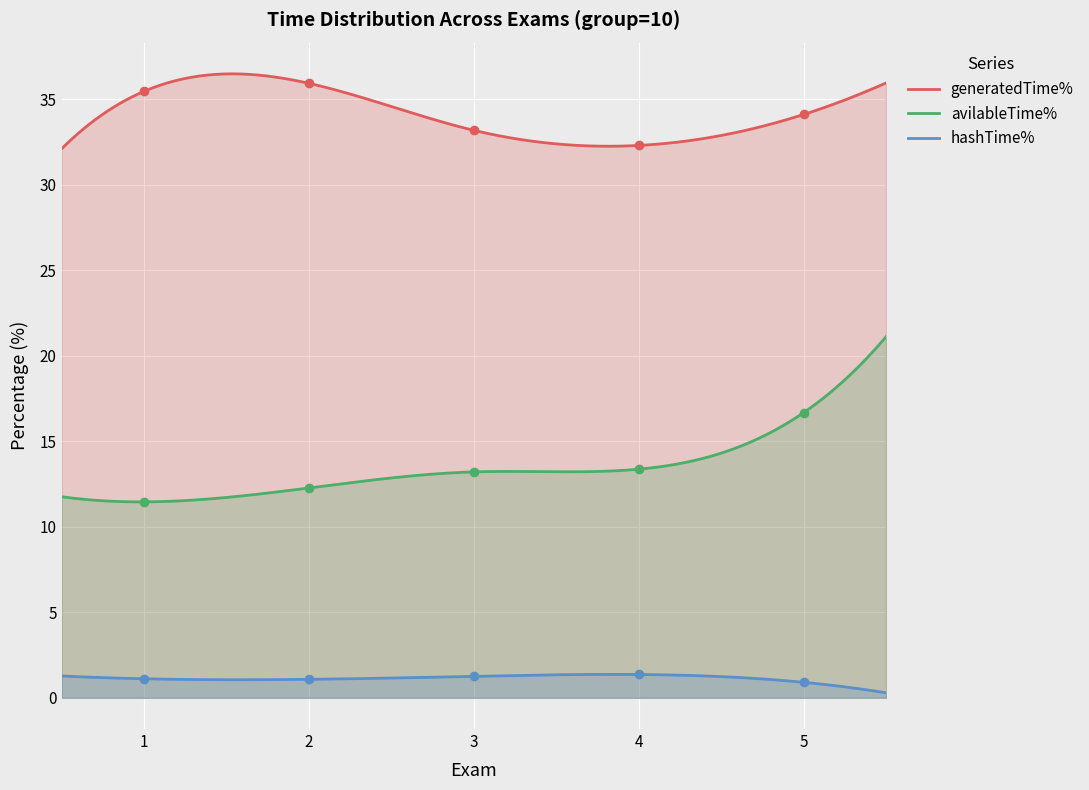

At how many categories does at least one series exceed 17?

5